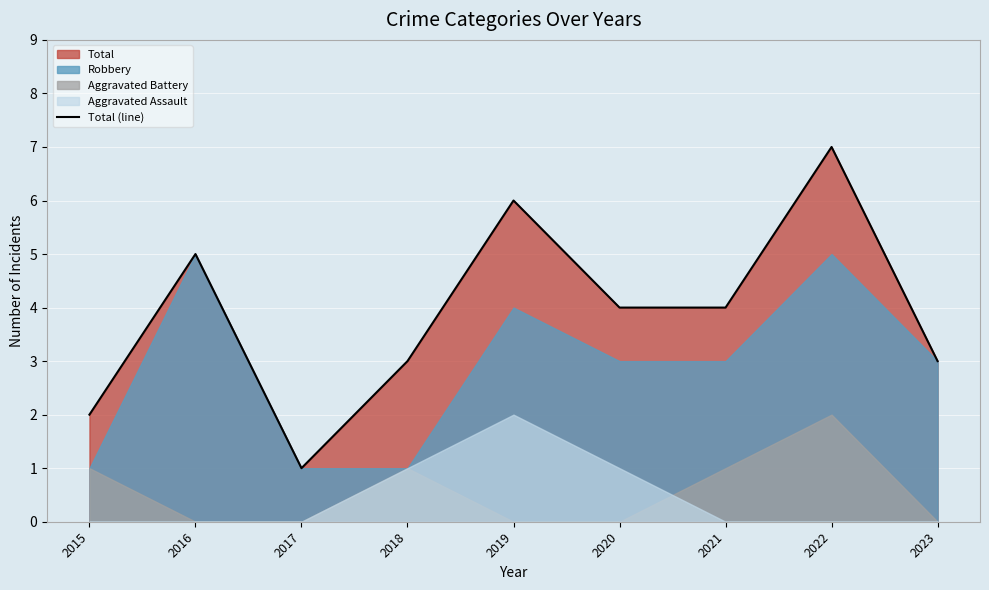

True or false: the data shows 4 at 2021.

True